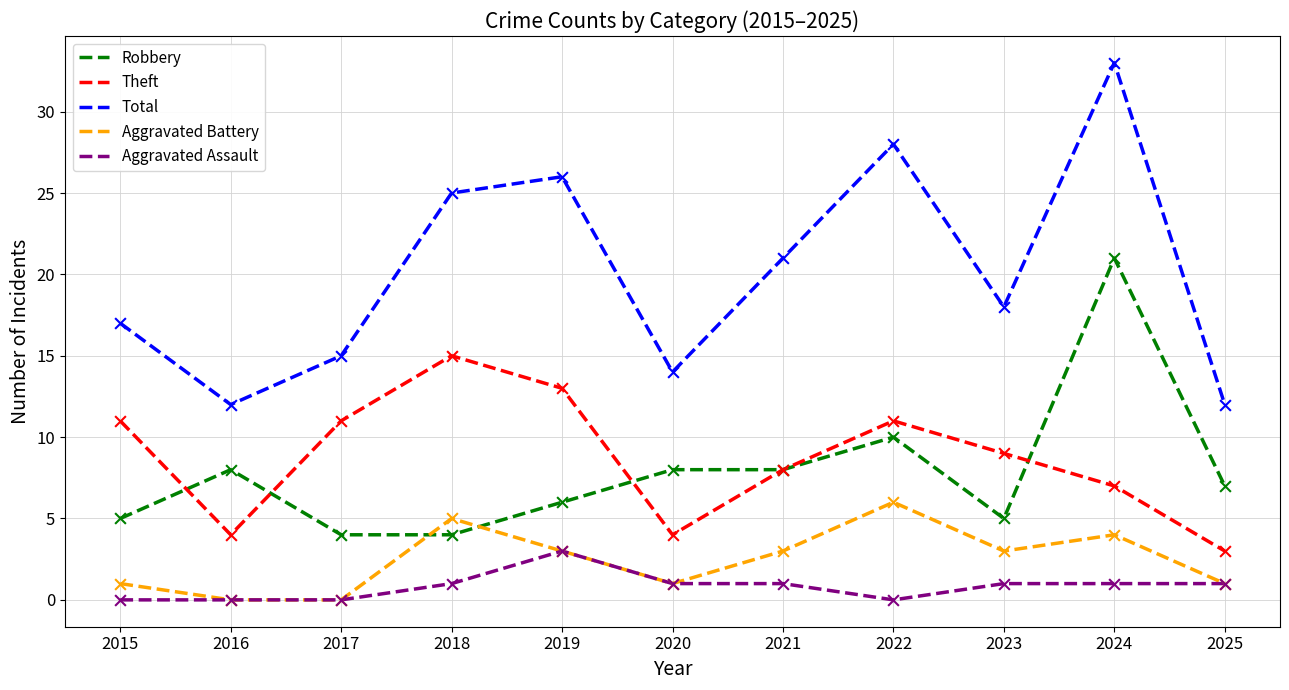

What is the difference between the highest and lowest values at 2021?

20